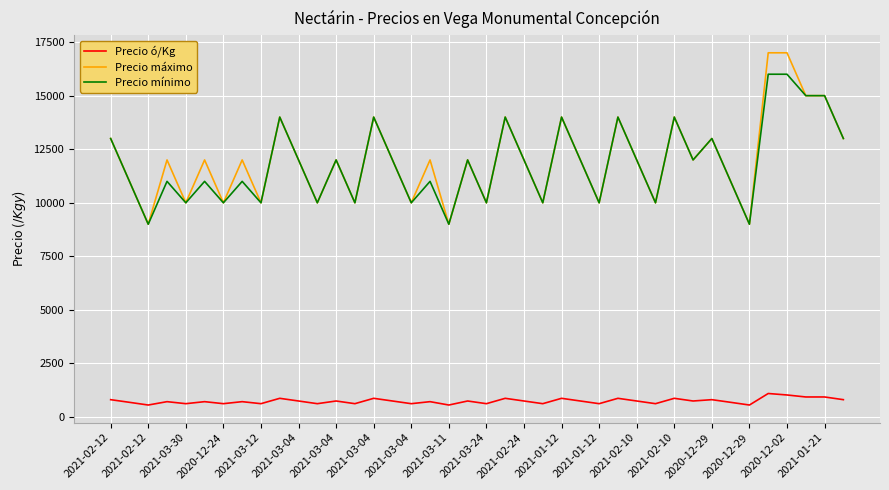

Which series has the widest spread of values?

Precio máximo